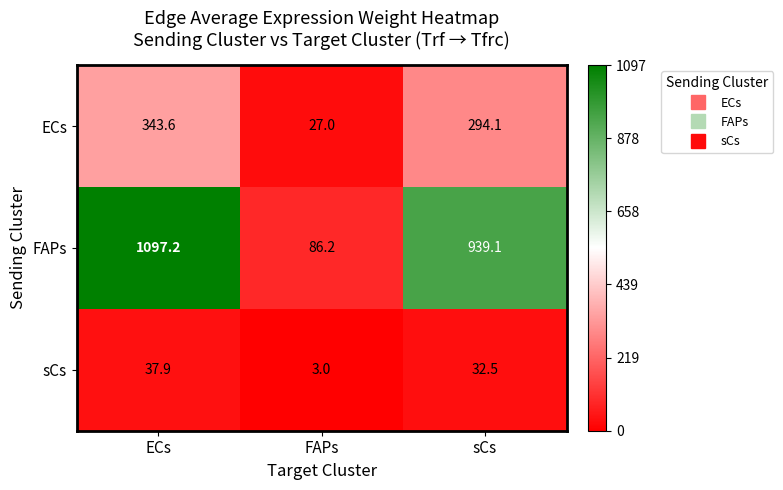

At which category is the sum across all series the highest?

ECs